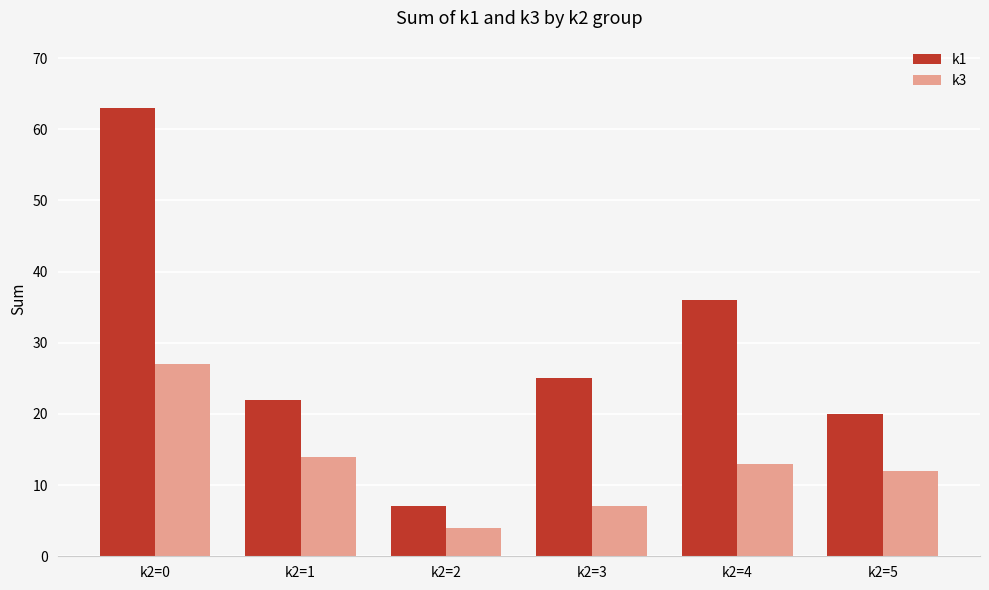

Which series has the largest range (max minus min)?

k1